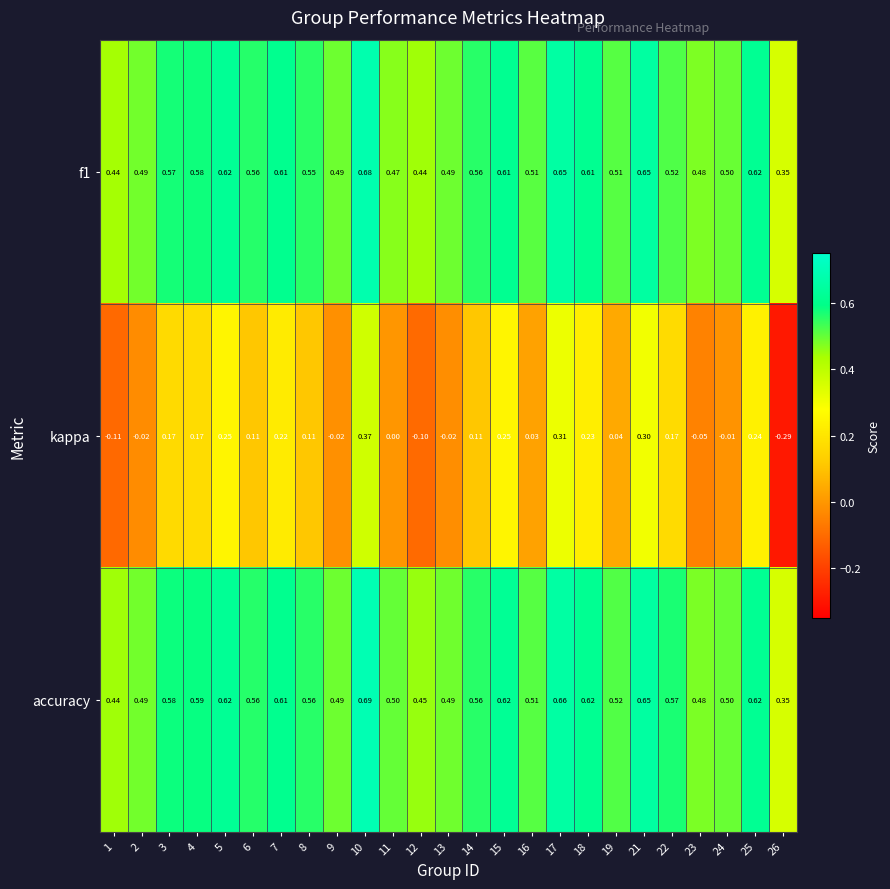

Which series changed the most between 2 and 10?

kappa